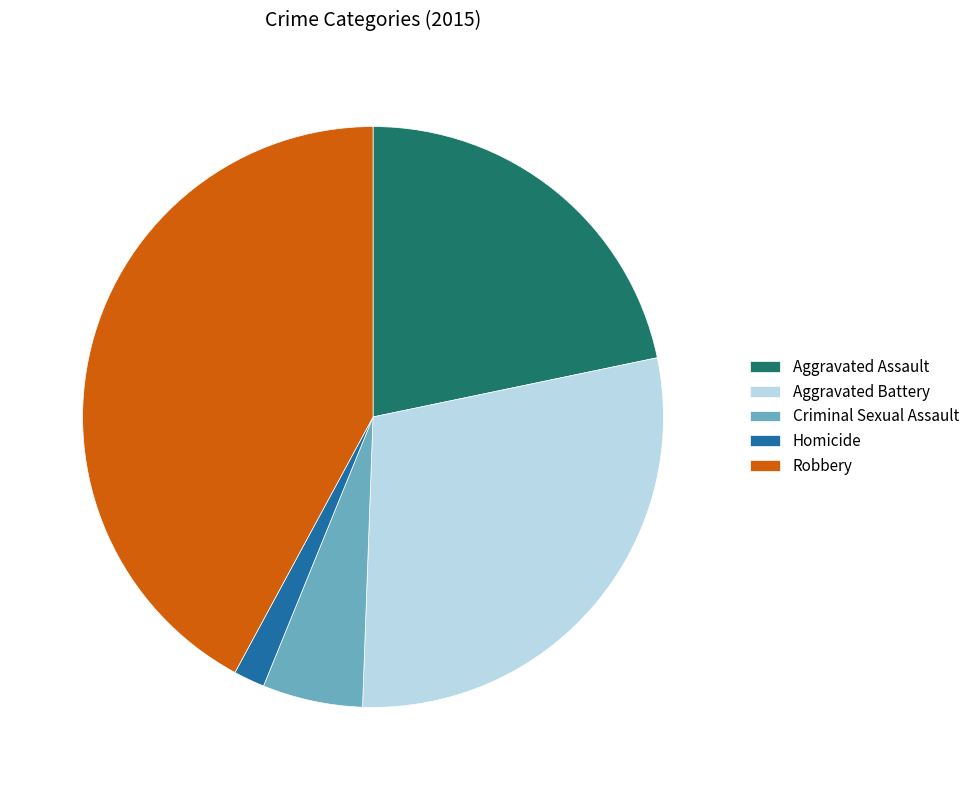

Which slice is the smallest?

Homicide